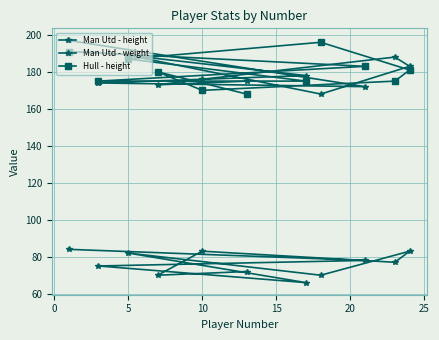

What is the value of the Man Utd - height point at the 10th from the left?

173